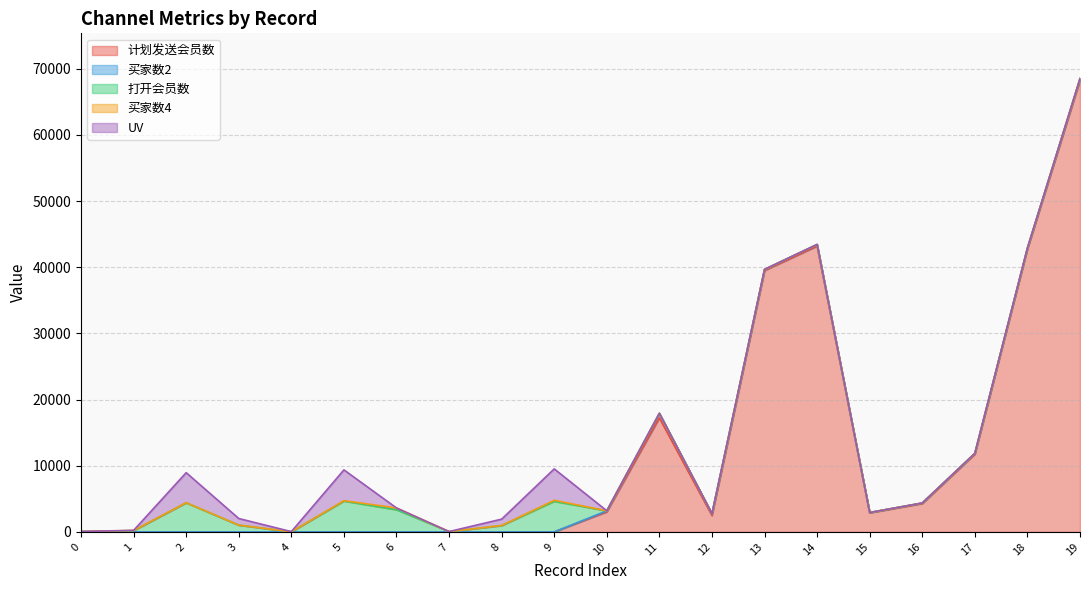

The 买家数2 series shows 0 at 6. True or false?

True